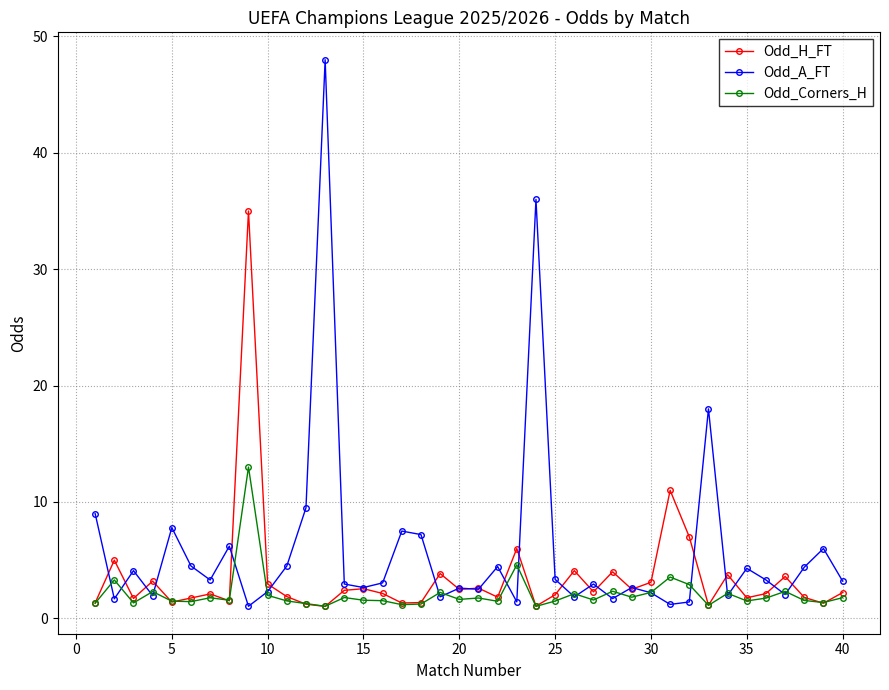

What is the average value of the Odd_H_FT series?

3.5